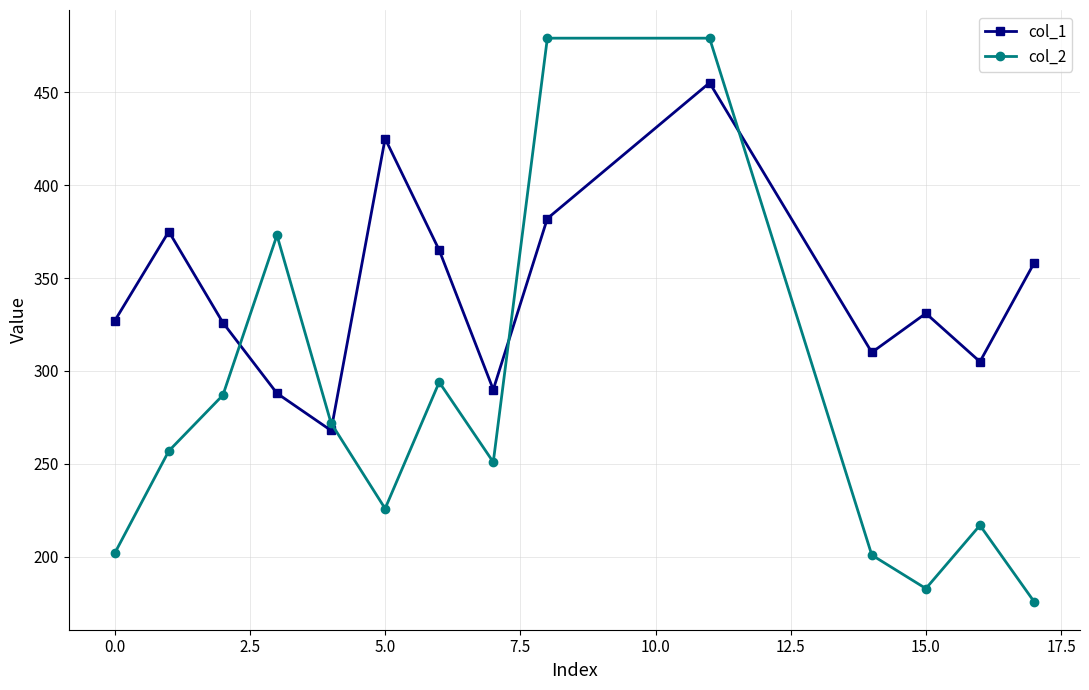

List the series in order of their peak value, lowest first.

col_1, col_2